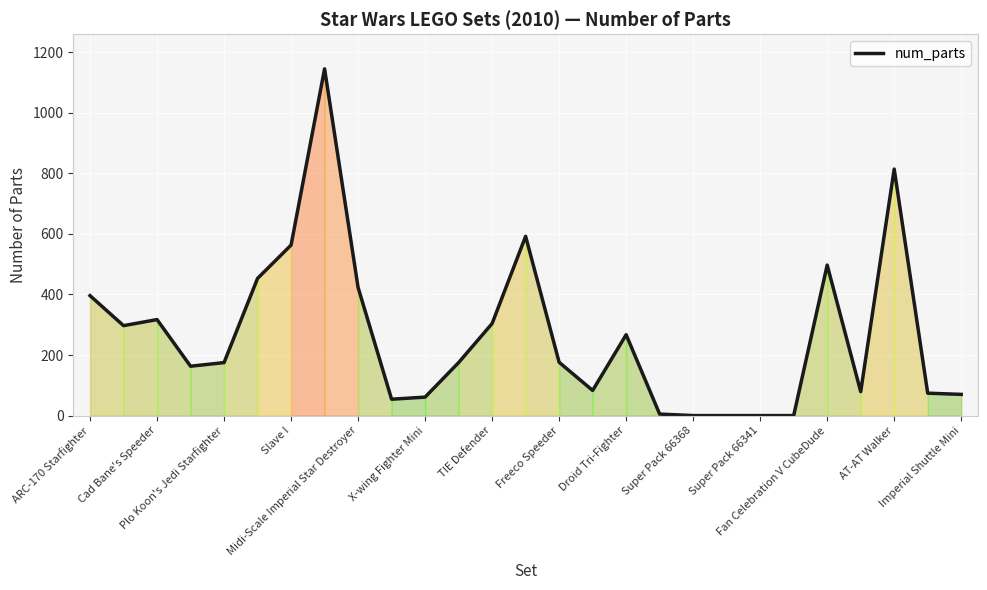

What is the maximum value shown in the chart?

1145